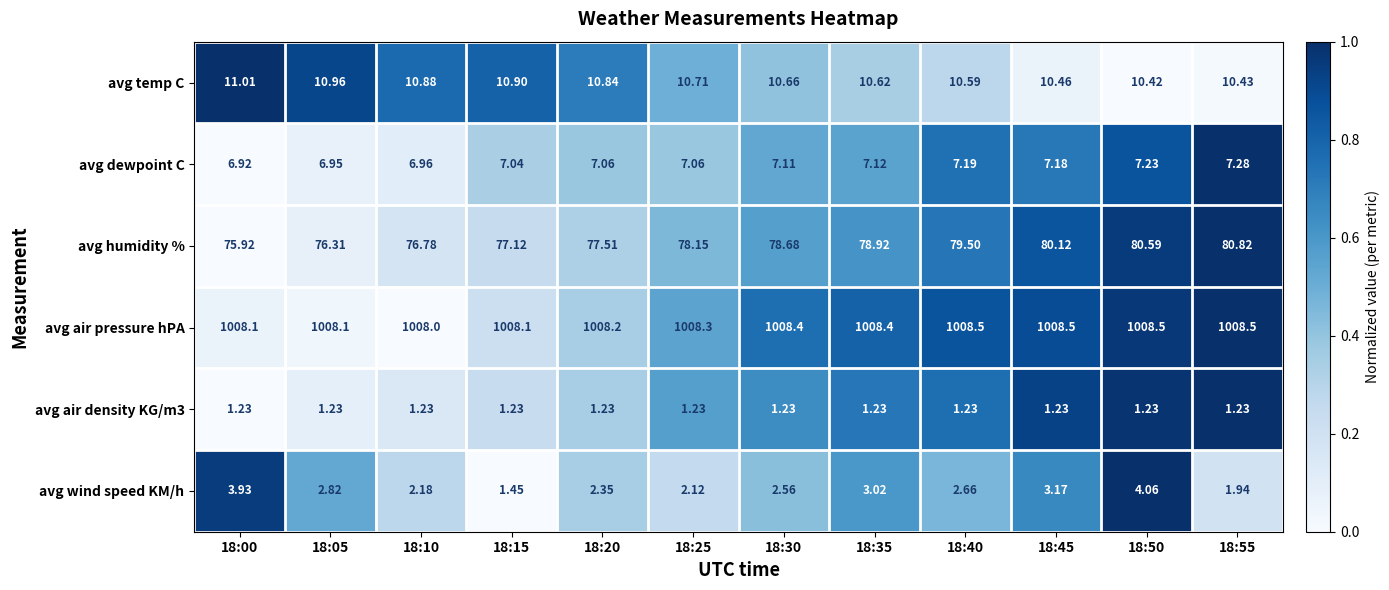

Is the value of avg humidity % at 18:20 greater than the value of avg wind speed KM/h at 18:25?

Yes